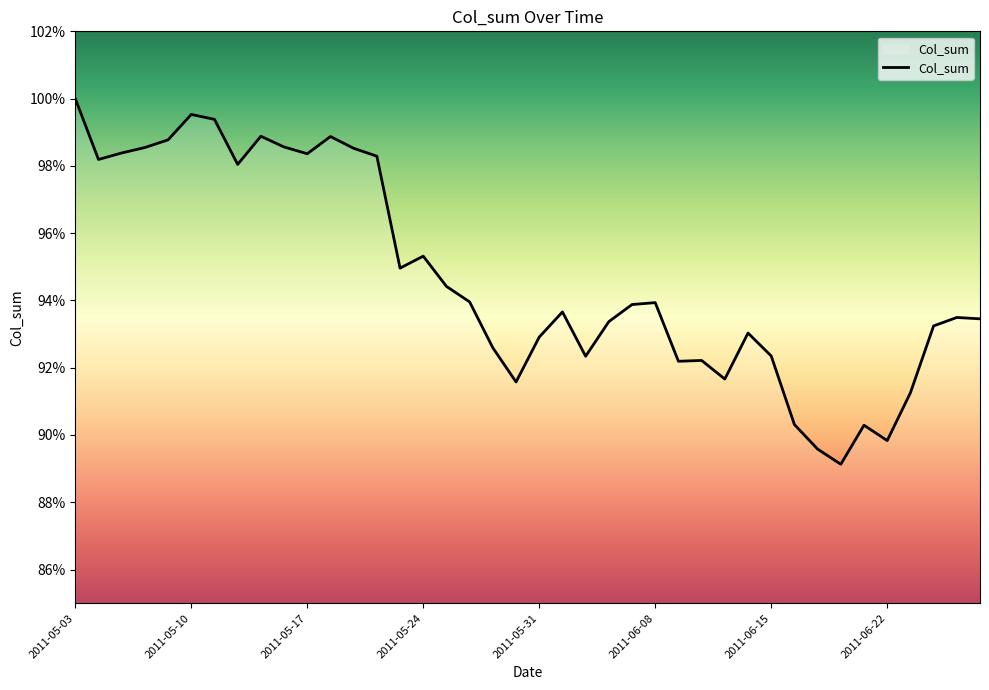

Does the chart display data point markers on the line(s)?

No